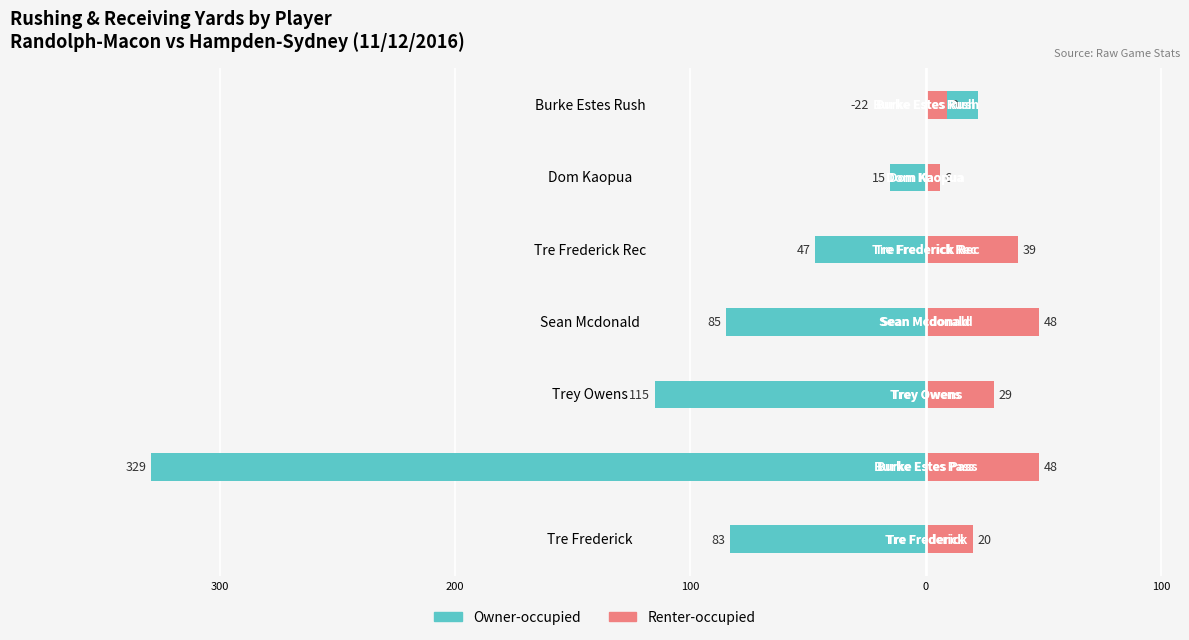

What is the approximate value of Renter-occupied at 6, to the nearest 10?

10